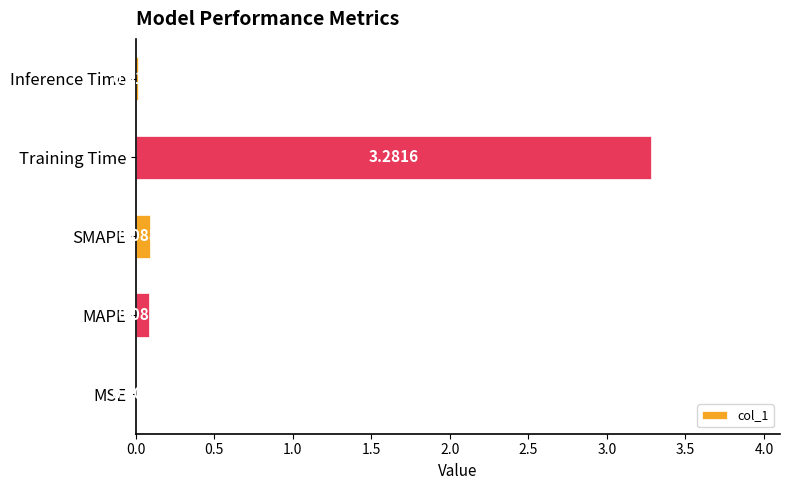

Are the bars horizontal?

Yes